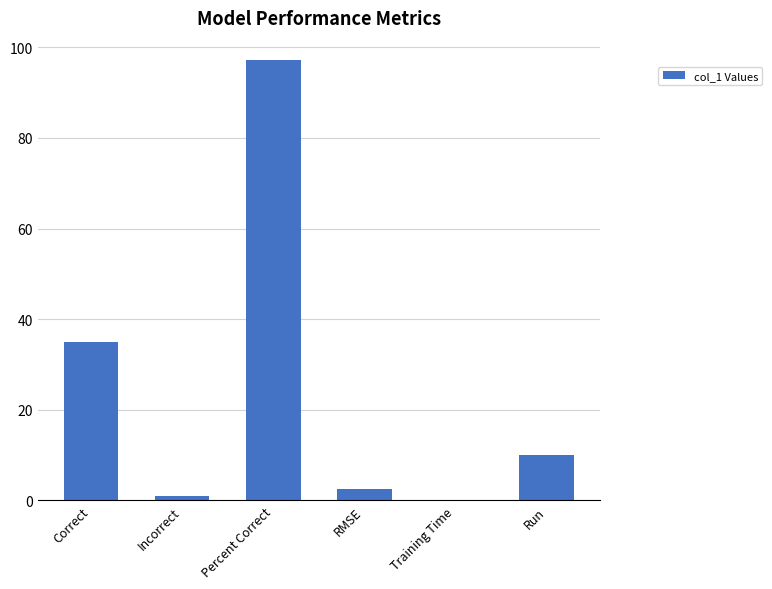

The chart shows a value of 2.5 at RMSE. True or false?

True